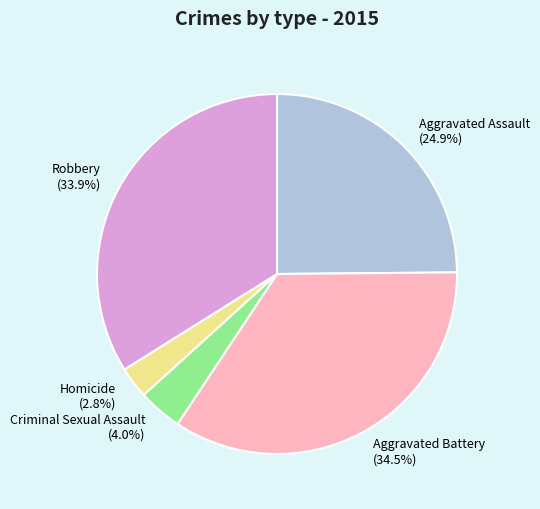

What is the ratio of the value at Criminal Sexual Assault to the value at Aggravated Assault?

0.2